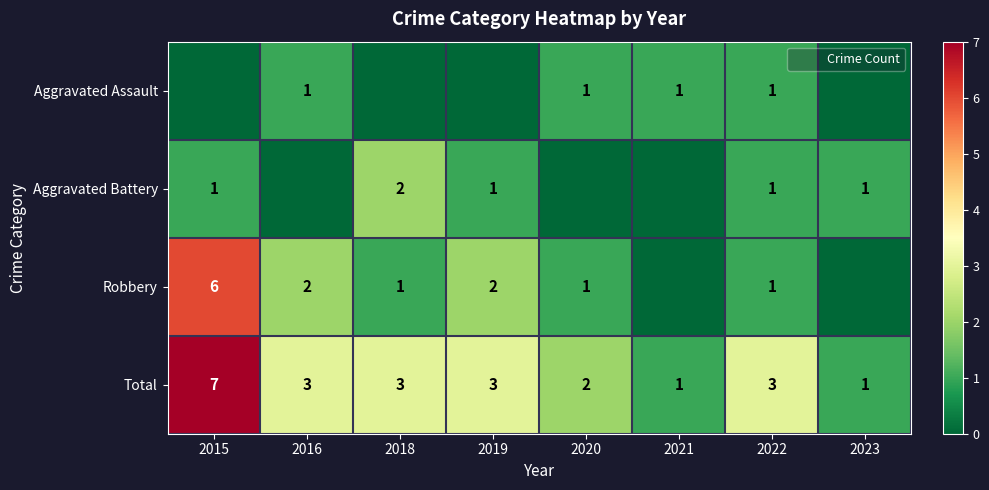

Is it true that Aggravated Assault equals 1 at 2016?

True